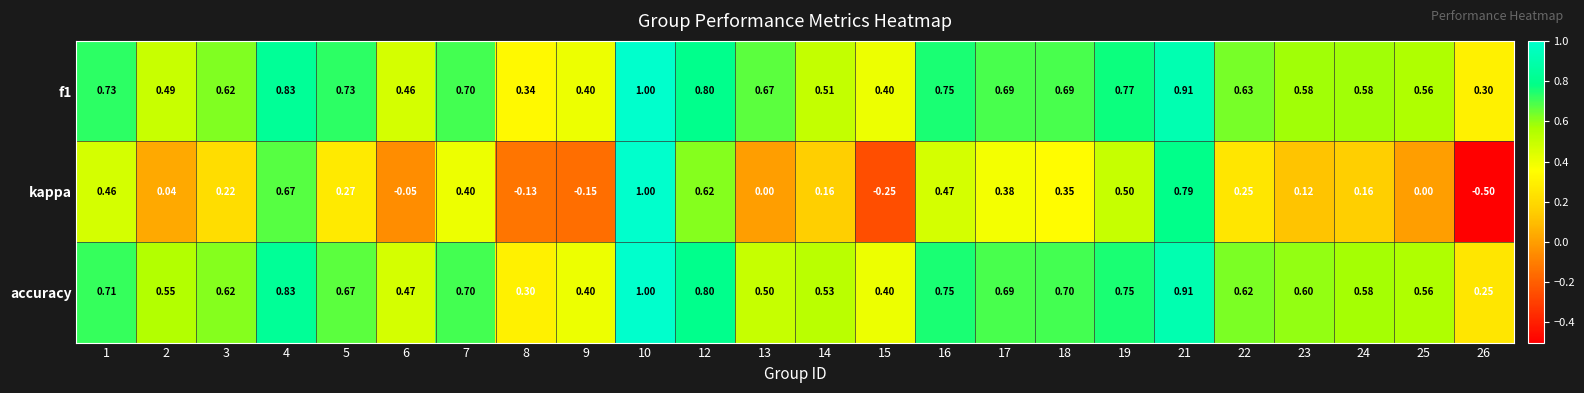

Is the value of f1 at 3 greater than the value of accuracy at 26?

Yes